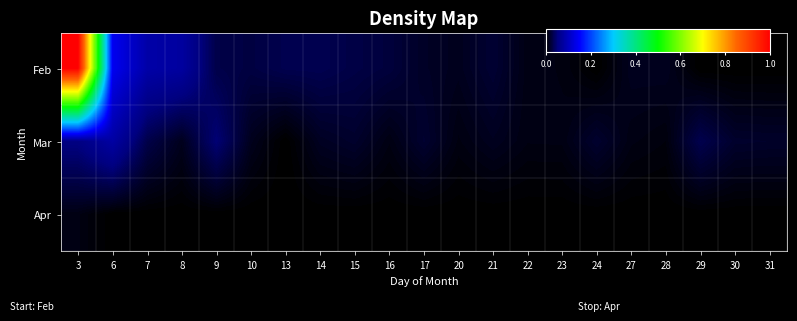

What is the total value across all series at 9?

0.1